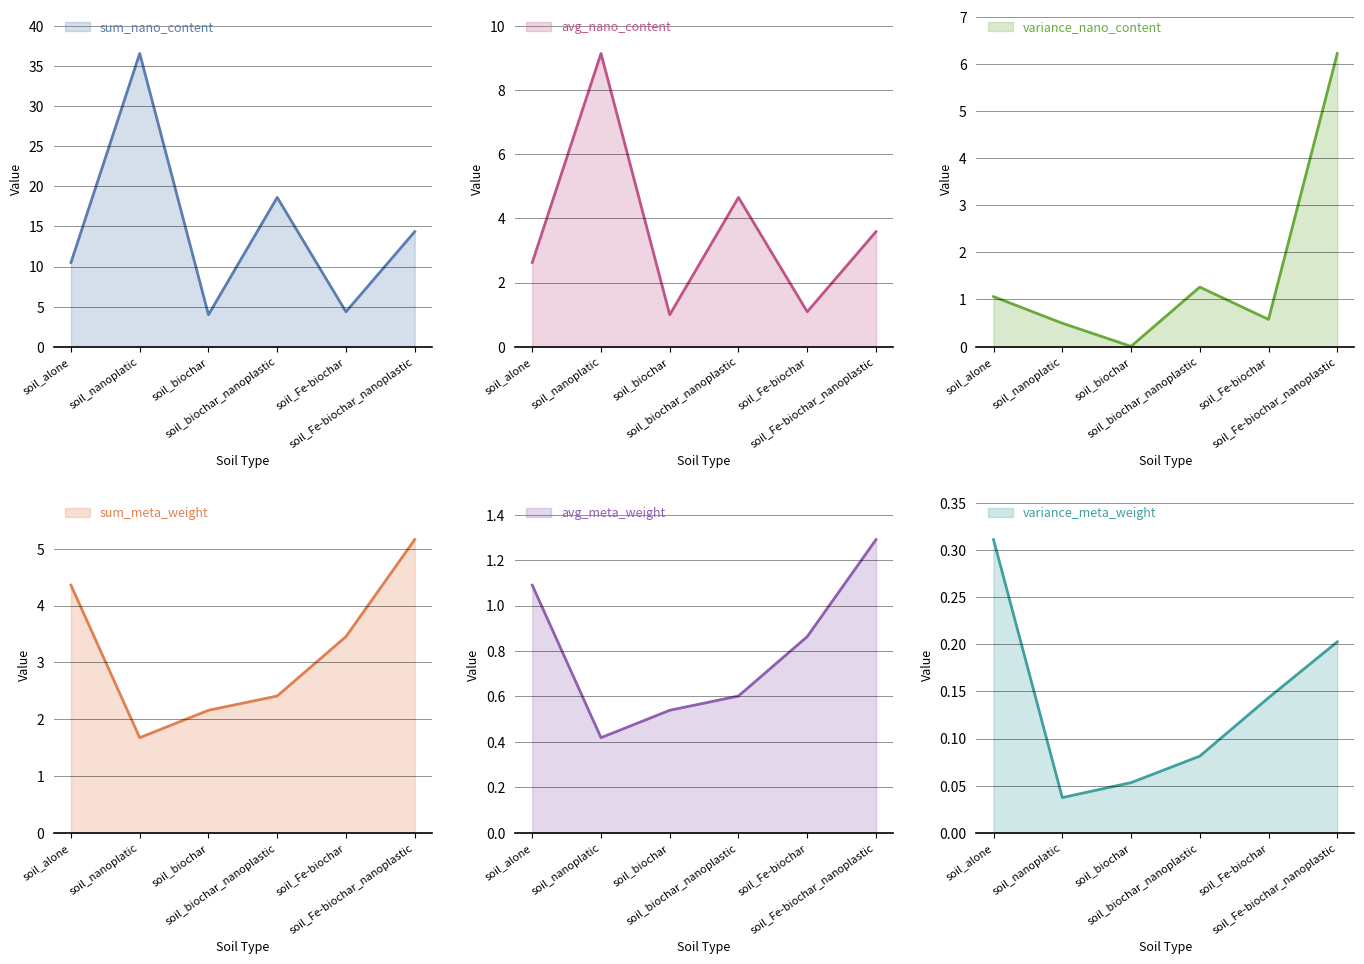

What is the label of the 1st point from the right?

soil_Fe-biochar_nanoplastic